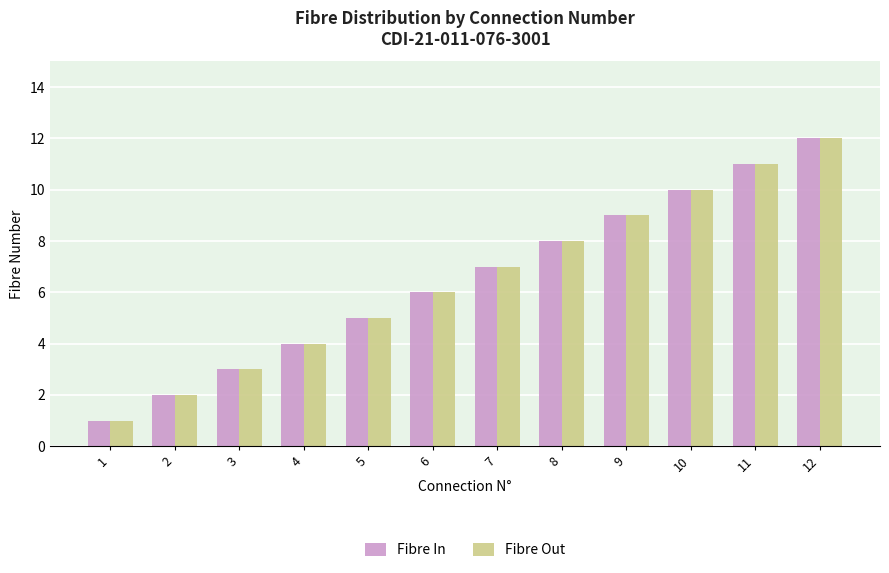

What is the minimum value shown in the chart?

1